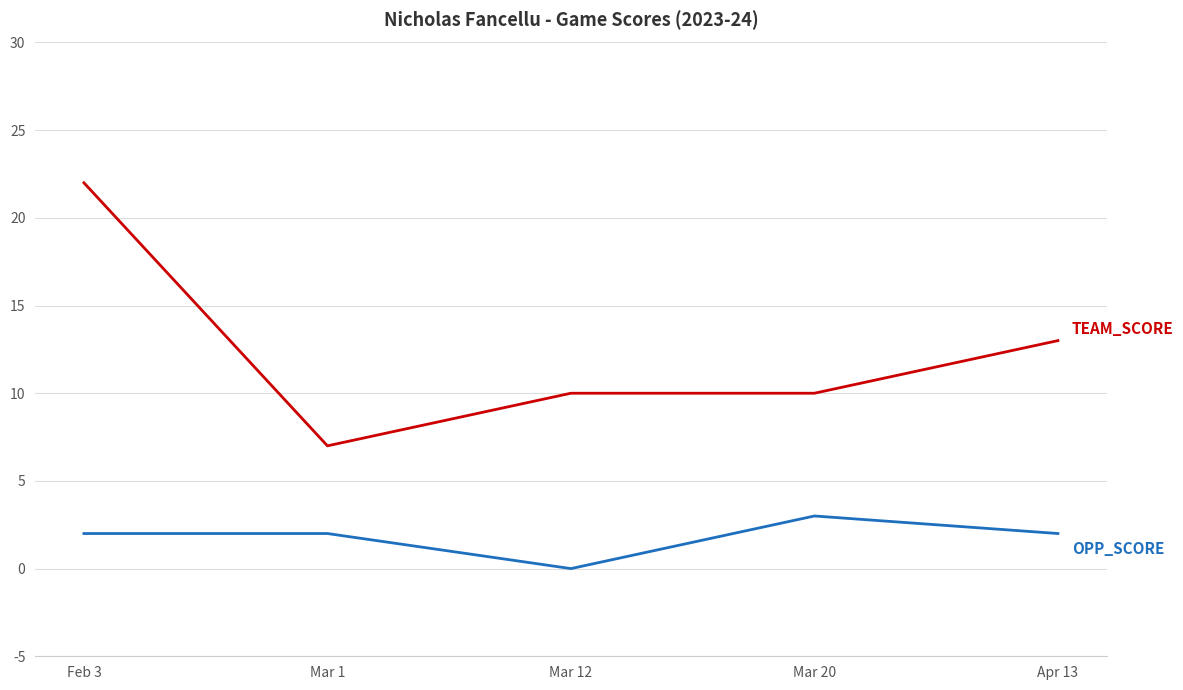

How many lines are shown in the chart?

2